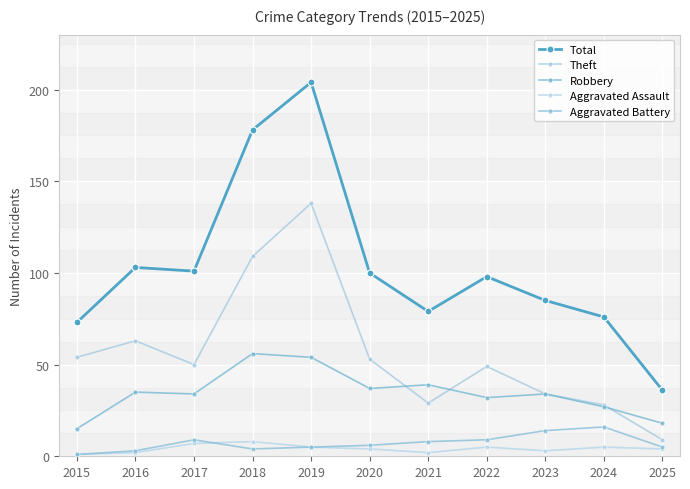

How many lines are shown in the chart?

5